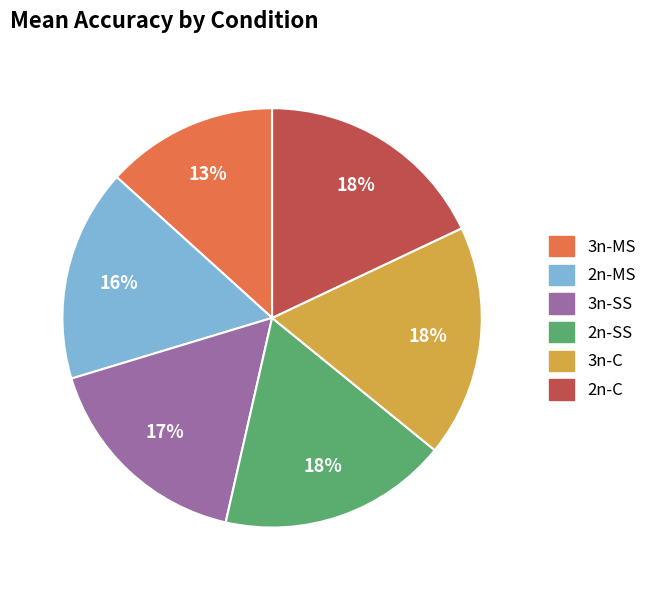

To the nearest percent, what is the combined percentage of 3n-MS and 3n-C?

31%